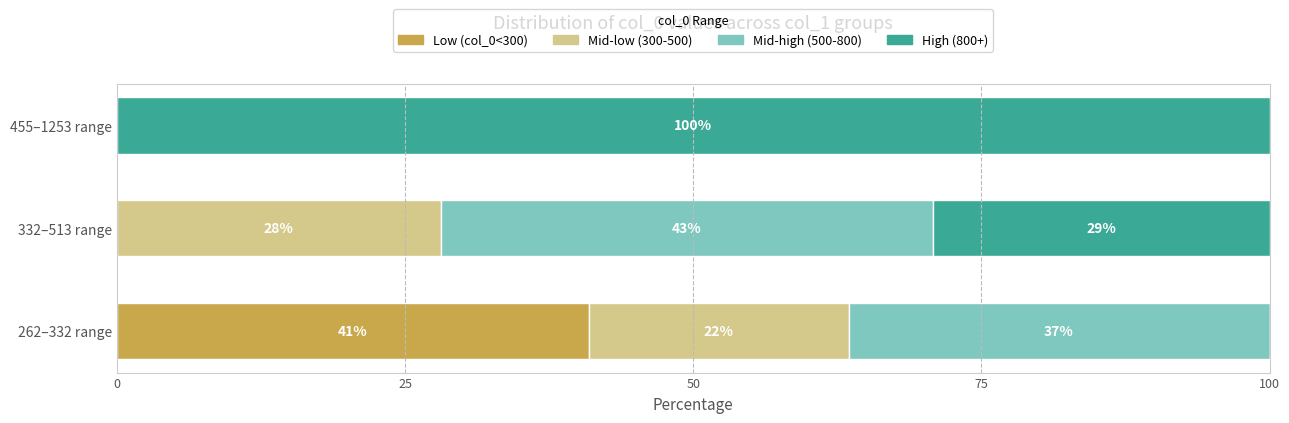

What are all the series names shown in the legend?

Low (col_0<300), Mid-low (300-500), Mid-high (500-800), High (800+)